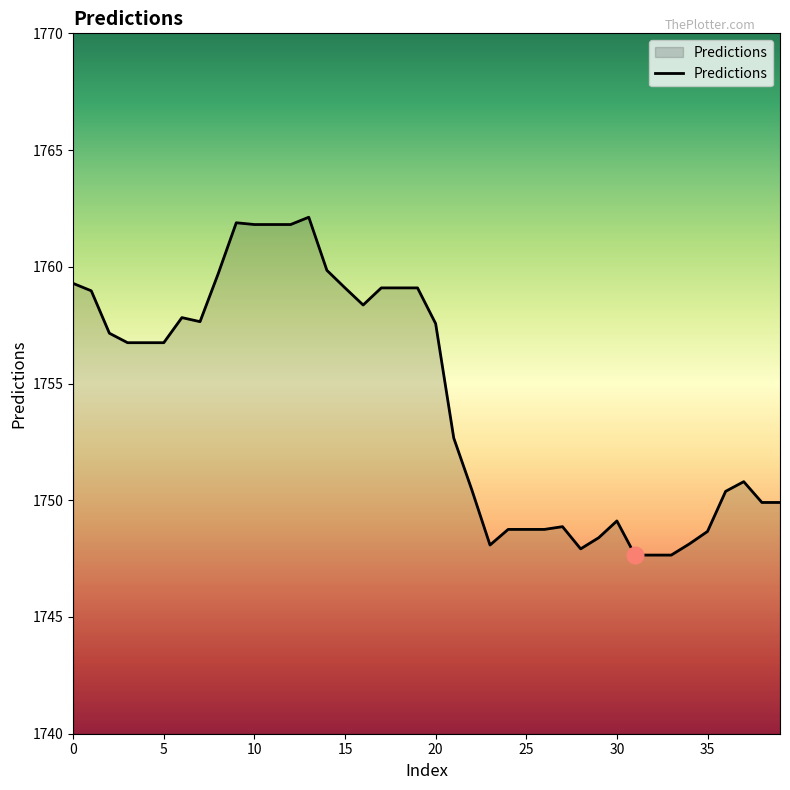

What is the greatest value displayed?

1762.1